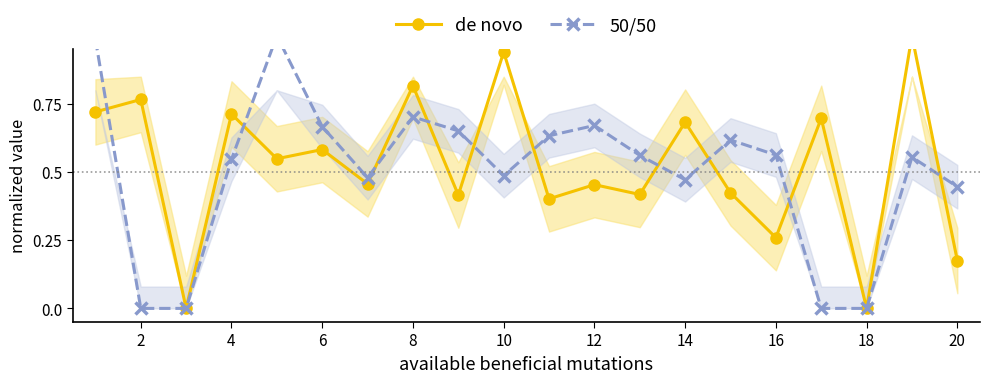

What is the highest value of the de novo series?

1.0